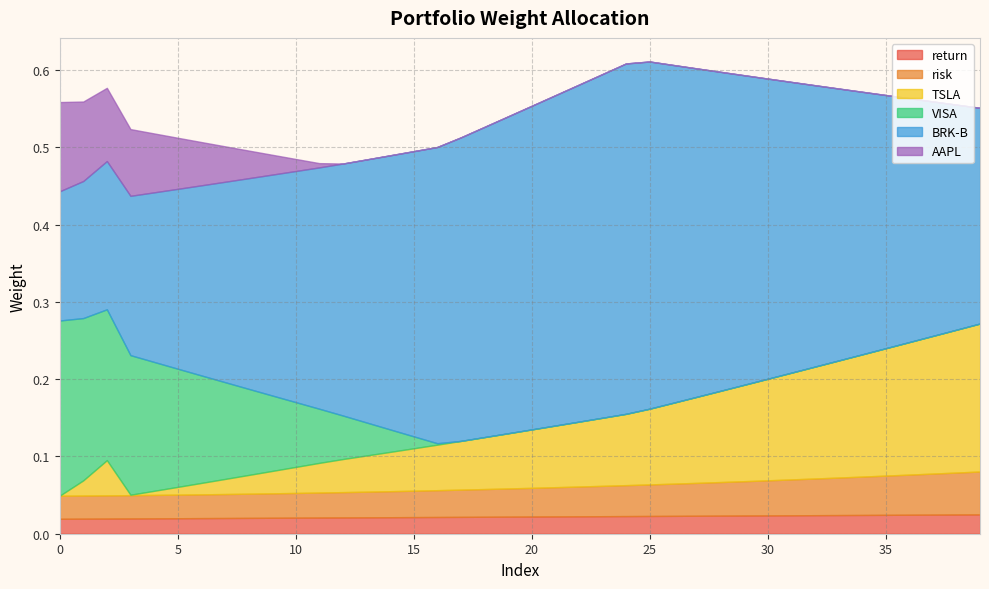

Where do TSLA and VISA first cross each other?

12 and 13